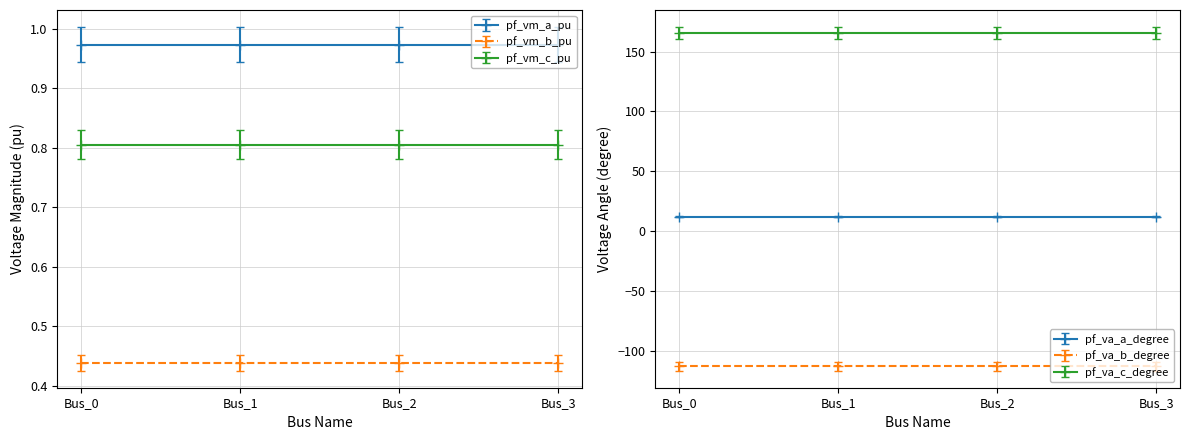

Which series has the widest spread of values?

pf_va_b_degree